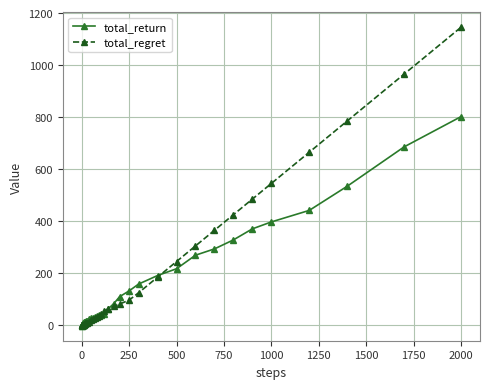

After their last crossing, which series has the higher values: total_return or total_regret?

total_regret